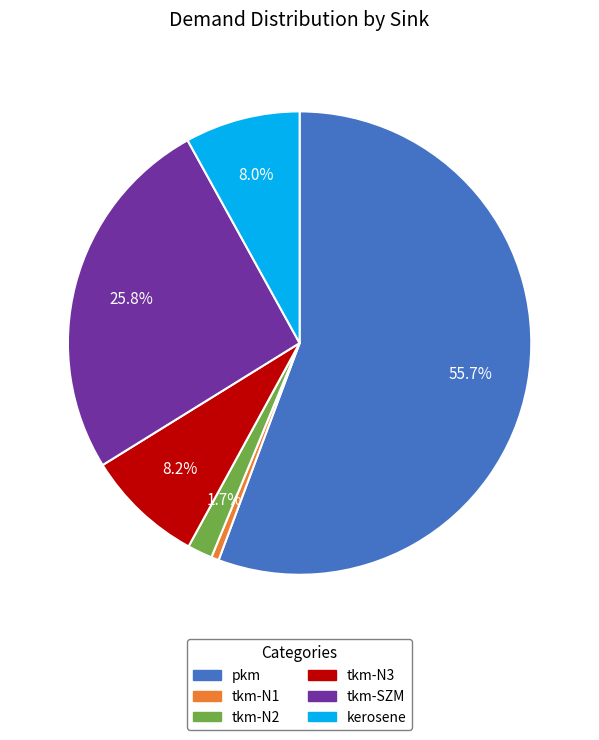

Which has a higher value, tkm-N2 or tkm-N3?

tkm-N3